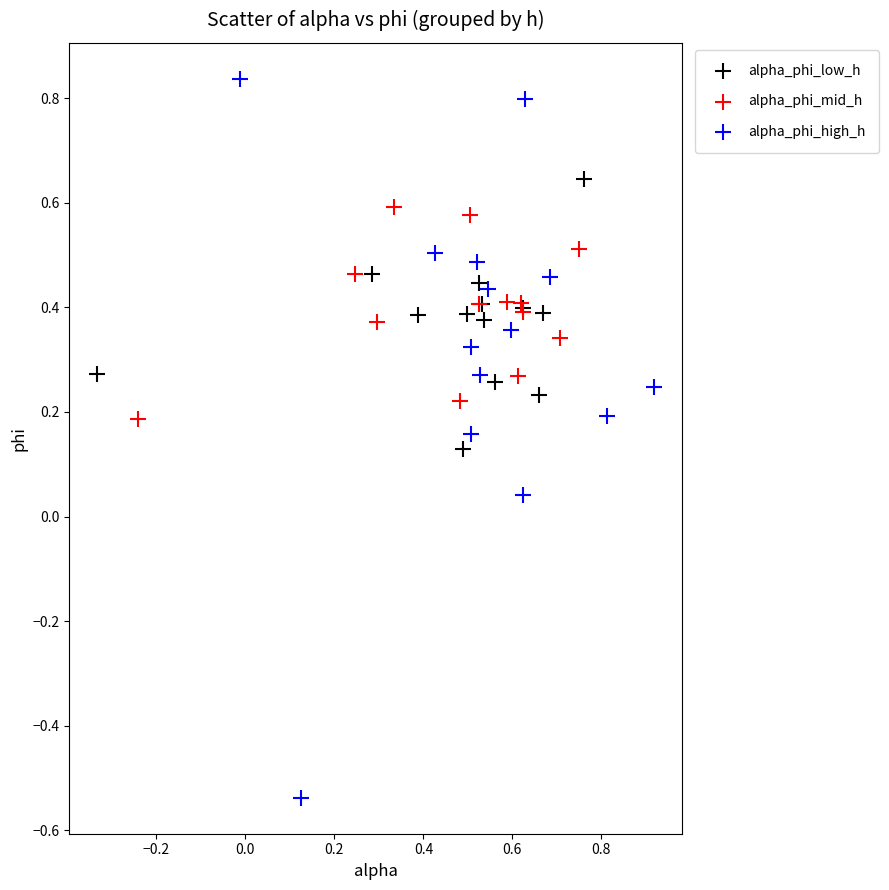

Which series contains the highest Y value?

alpha_phi_high_h